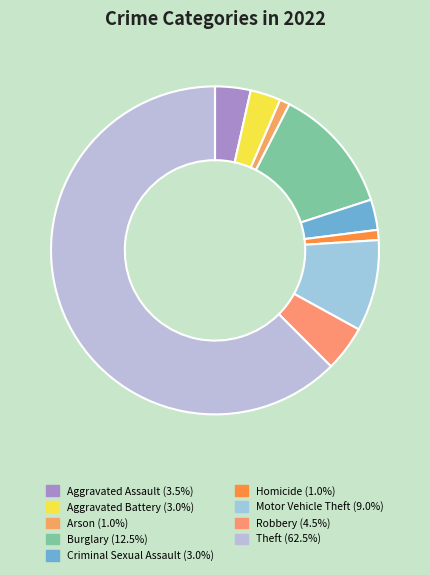

Is there any slice that represents more than half of the pie?

Yes